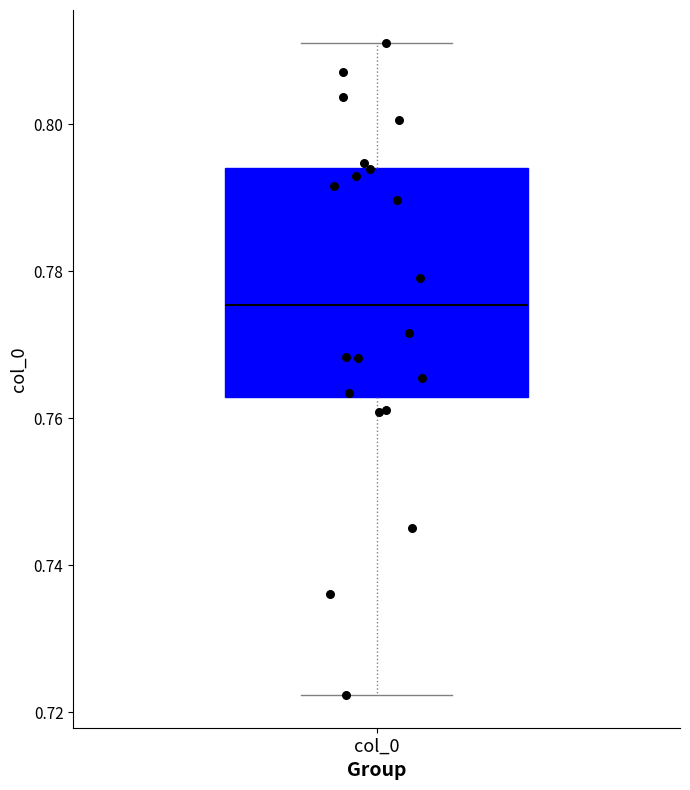

Transcribe this box plot: give where the median line is, the range the box spans, and where the two whiskers end, as read against the y-axis. The values are not printed on the chart, so give them approximately, as read against the axis.

median 0.776, box 0.762 to 0.794, whiskers 0.722 to 0.812